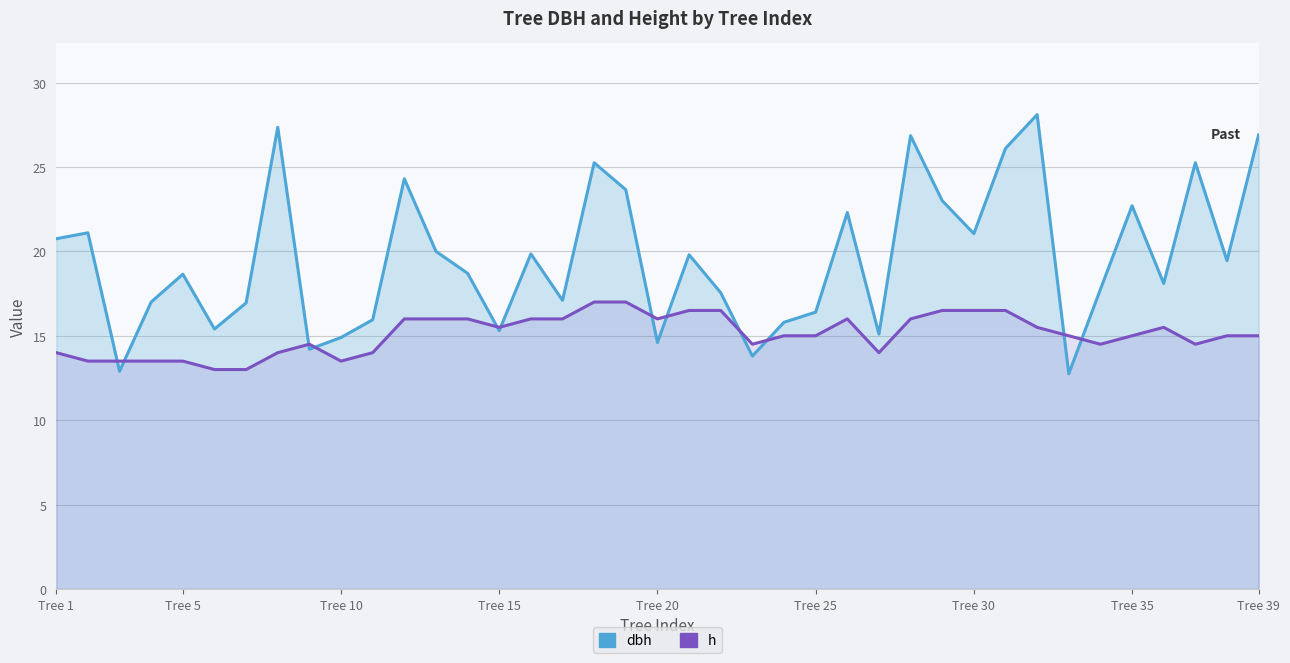

How many distinct data groups are displayed?

2